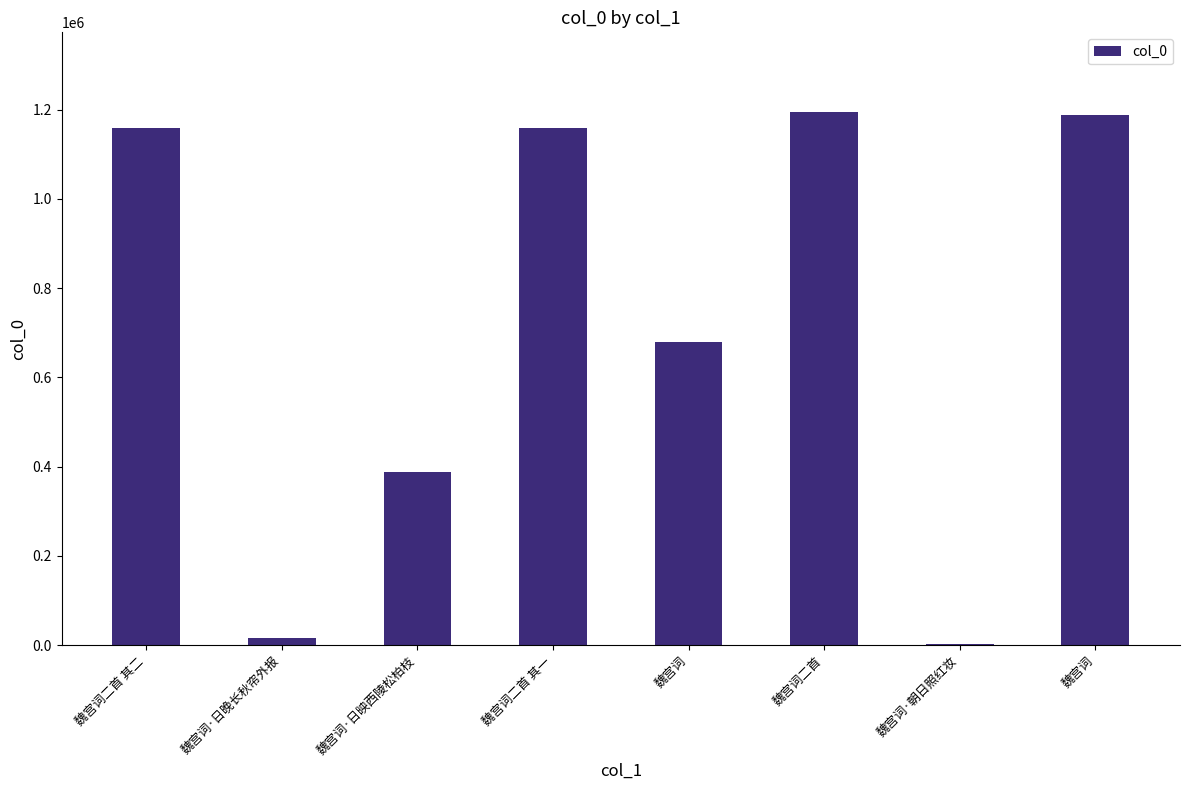

Count the number of data series in this chart.

1